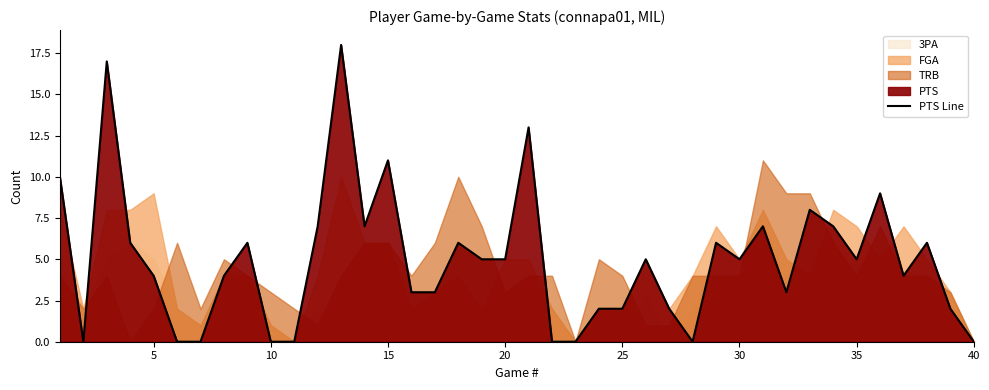

How many values are below 5?

19